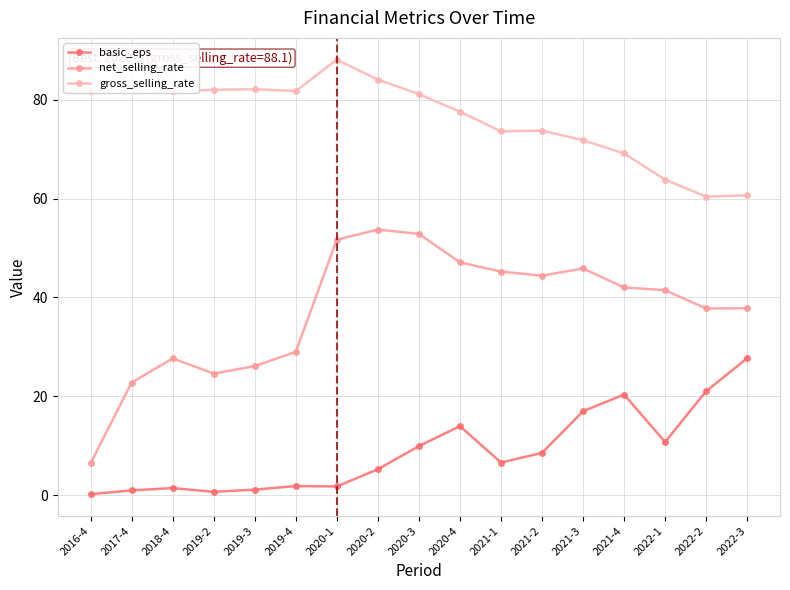

True or false: net_selling_rate and basic_eps cross at least once.

False